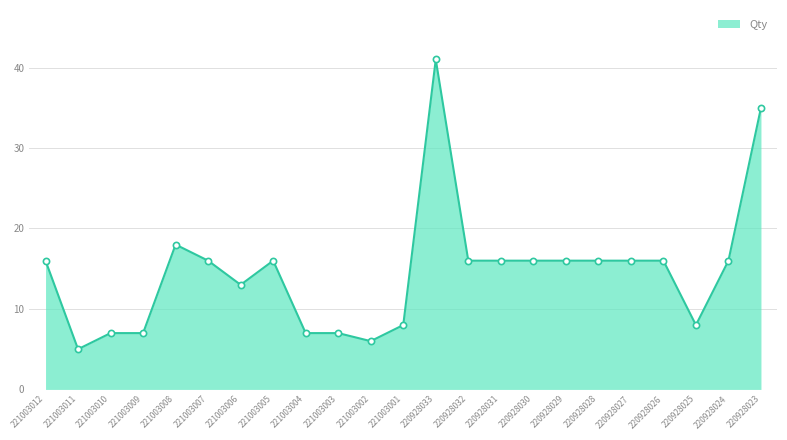

What is the change in value from 221003008 to 221003006?

-5